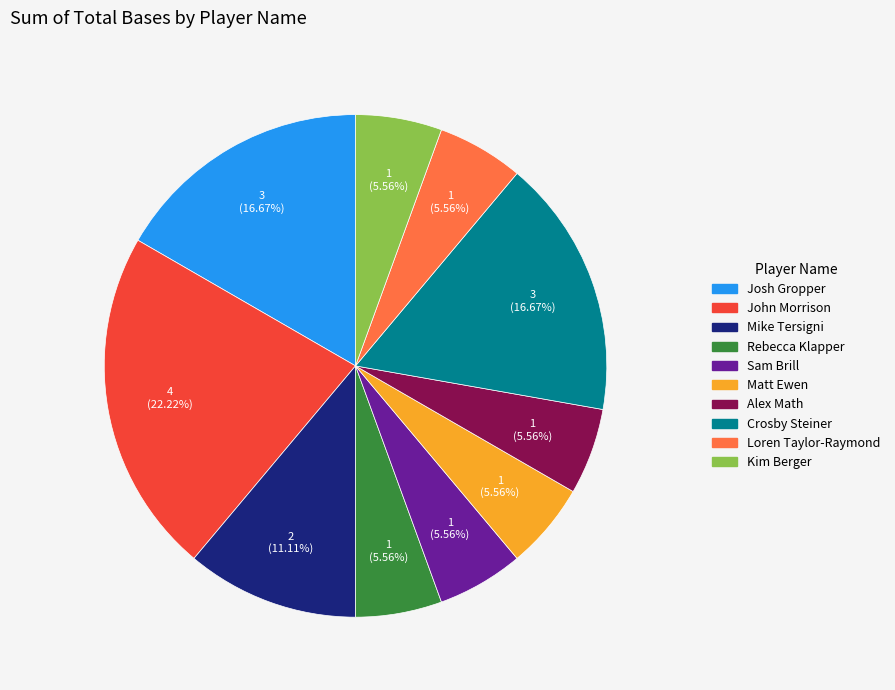

Approximately how many times larger is the value at Kim Berger compared to Josh Gropper?

0.3